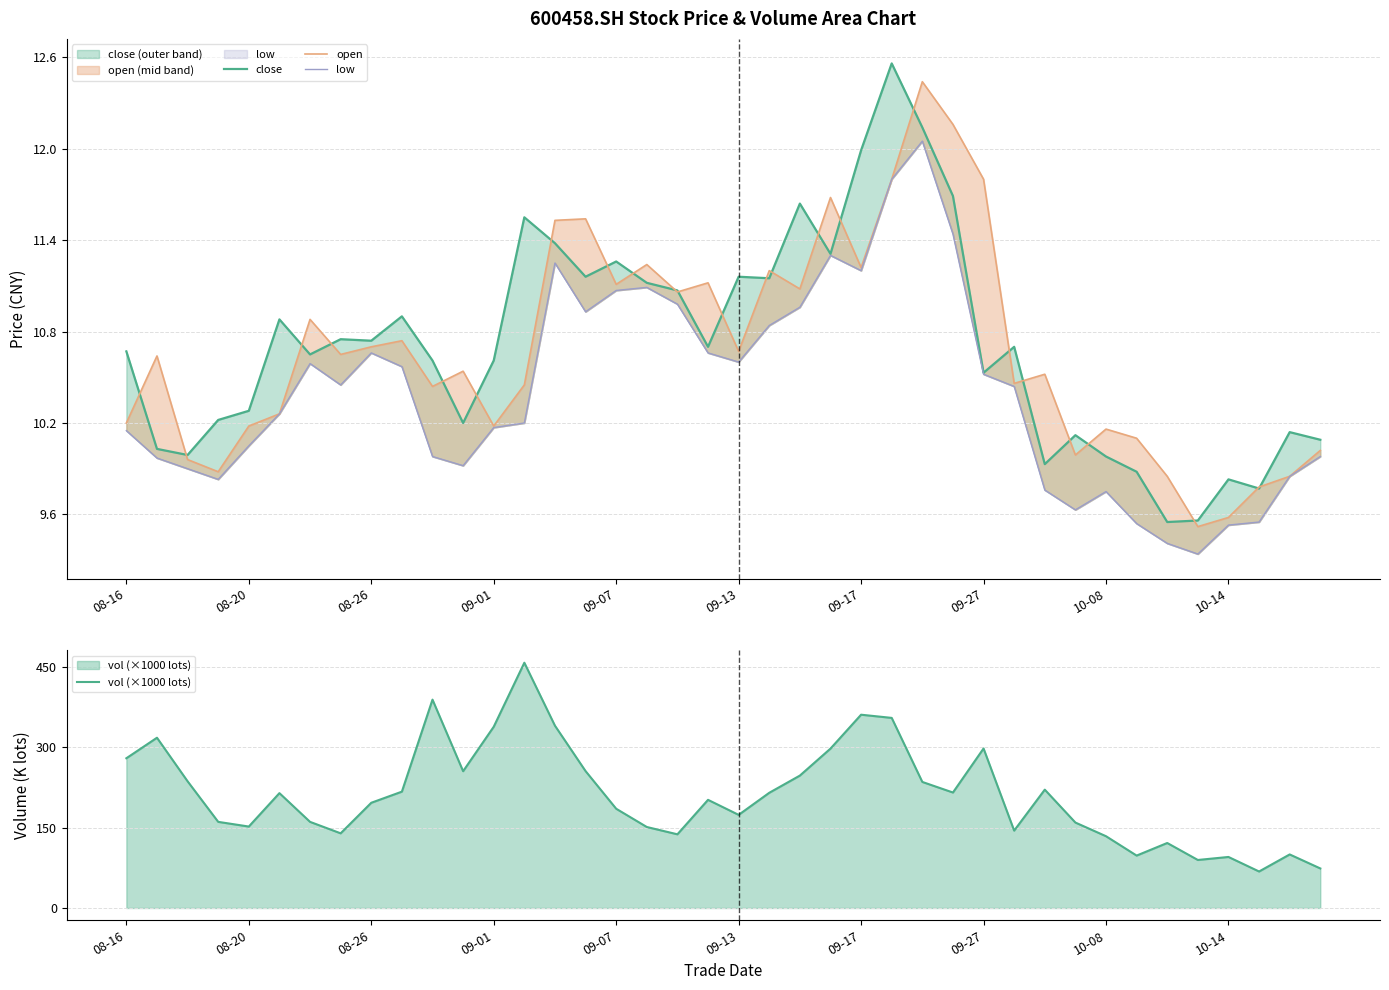

How many data points does each series have?

40